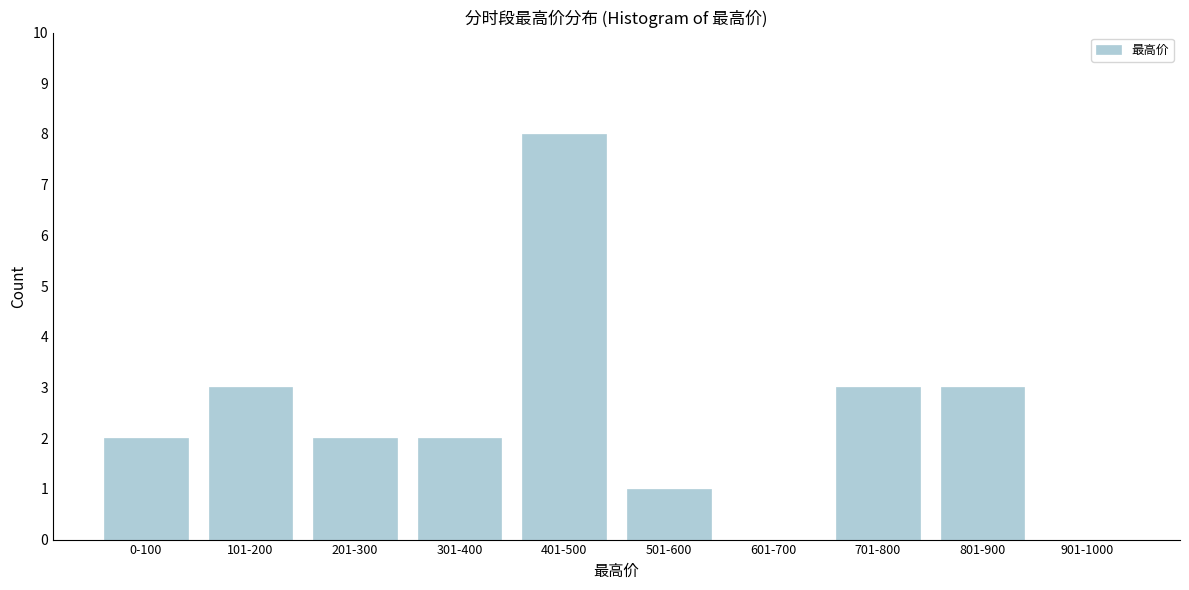

Reading left to right, list all the values displayed in this chart.

0-100=2	101-200=3	201-300=2	301-400=2	401-500=8	501-600=1	601-700=0	701-800=3	801-900=3	901-1000=0